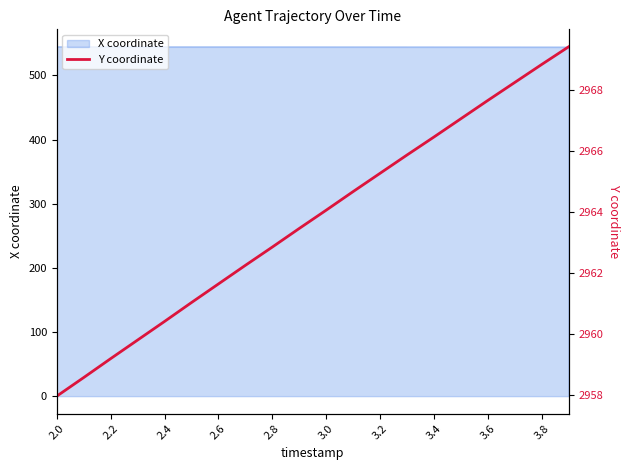

The value of X coordinate at 2.6 is 544.6. True or false?

True